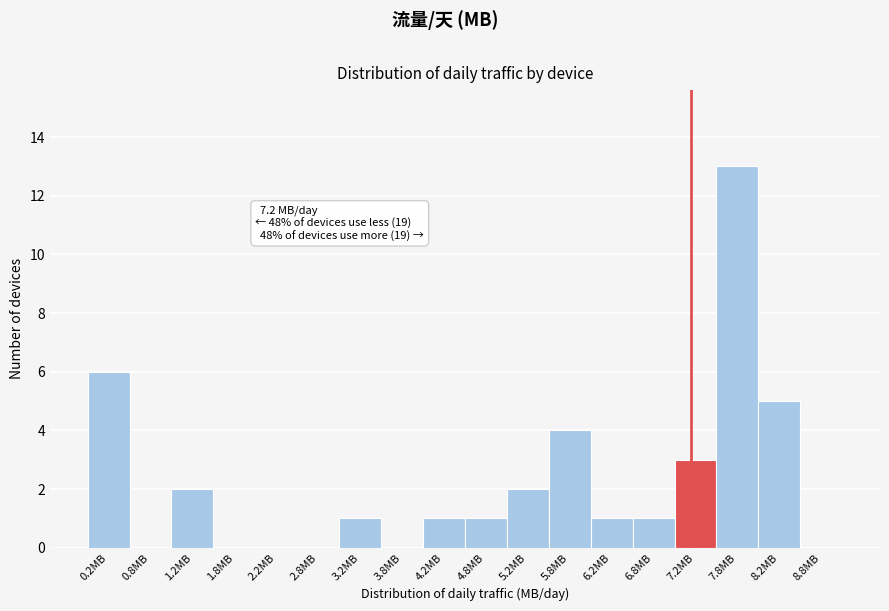

Over which range of the x-axis is the bar tallest?

7.5 to 8.0